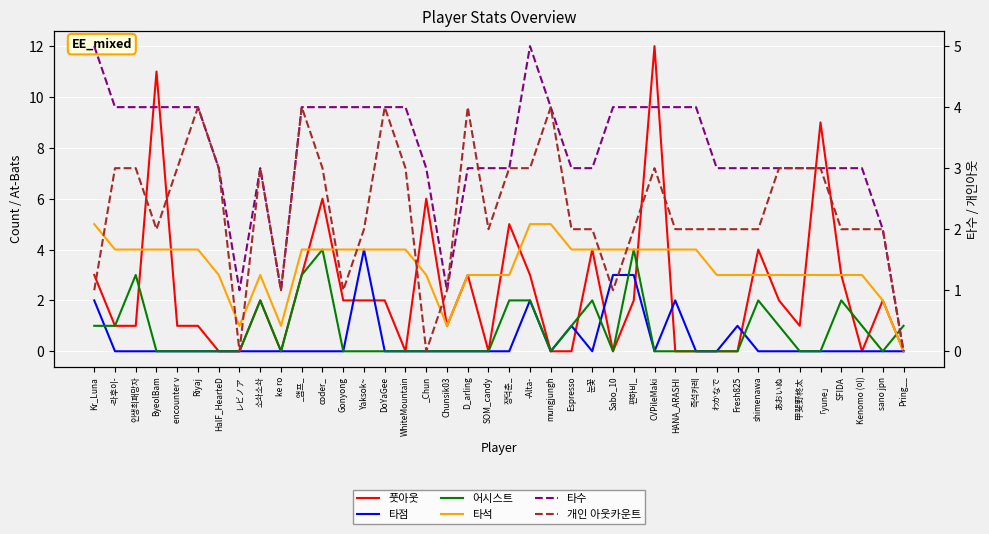

Between レビノア and SFIDA, which series saw the biggest shift?

풋아웃